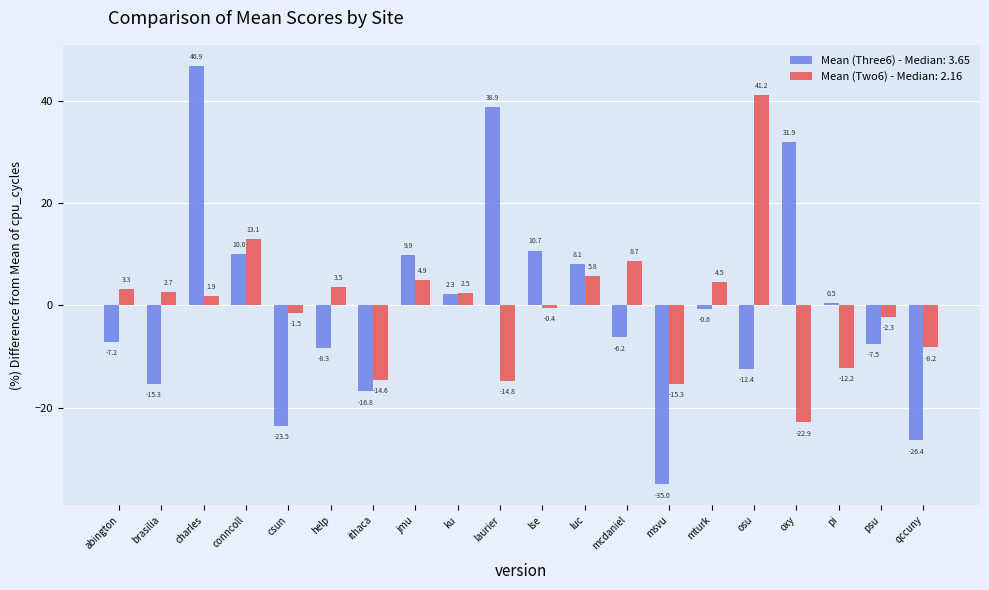

What is the label of the 19th bar from the left?

psu